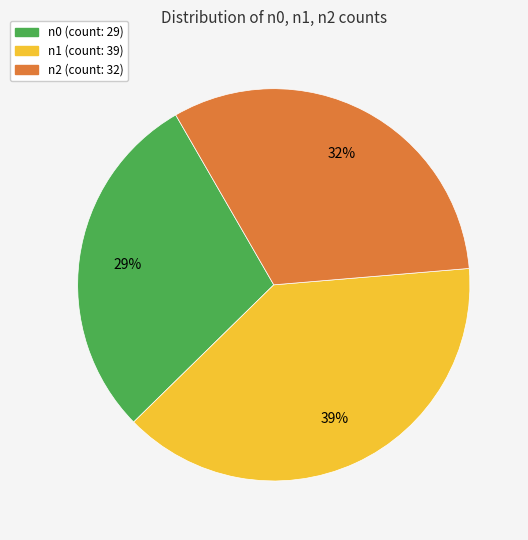

Approximately how many times larger is the value at n2 compared to n0?

1.1